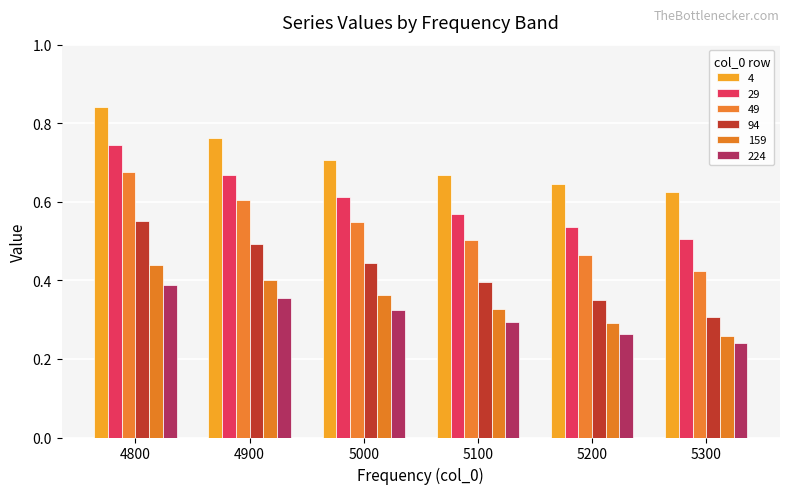

What are all the series names shown in the legend?

4, 29, 49, 94, 159, 224